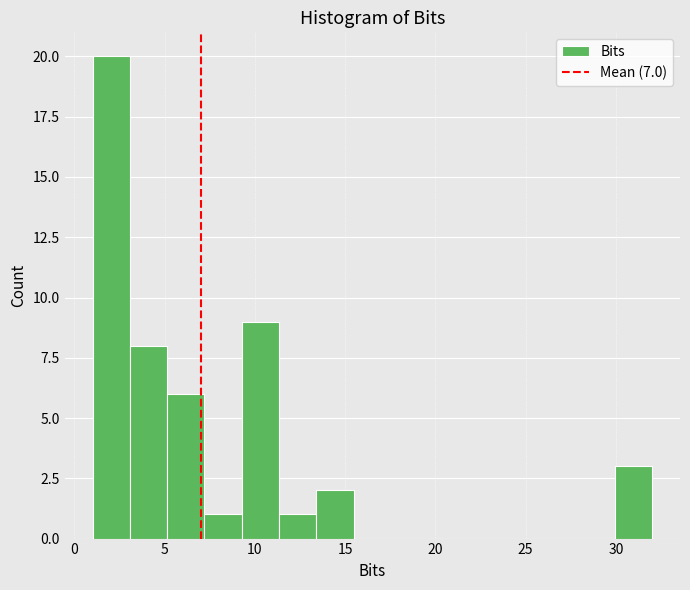

Reading left to right, list every bar in this chart as the range it spans on the x-axis followed by its height. Neither the bar edges nor the heights are printed on the chart, so give them approximately, as read against the axes.

1.0 to 3.0: 20
3.0 to 5.0: 8
5.0 to 7.0: 6
7.0 to 9.5: 1
9.5 to 11.5: 9
11.5 to 13.5: 1
13.5 to 15.5: 2
15.5 to 17.5: 0
17.5 to 19.5: 0
19.5 to 21.5: 0
21.5 to 23.5: 0
23.5 to 26.0: 0
26.0 to 28.0: 0
28.0 to 30.0: 0
30.0 to 32.0: 3